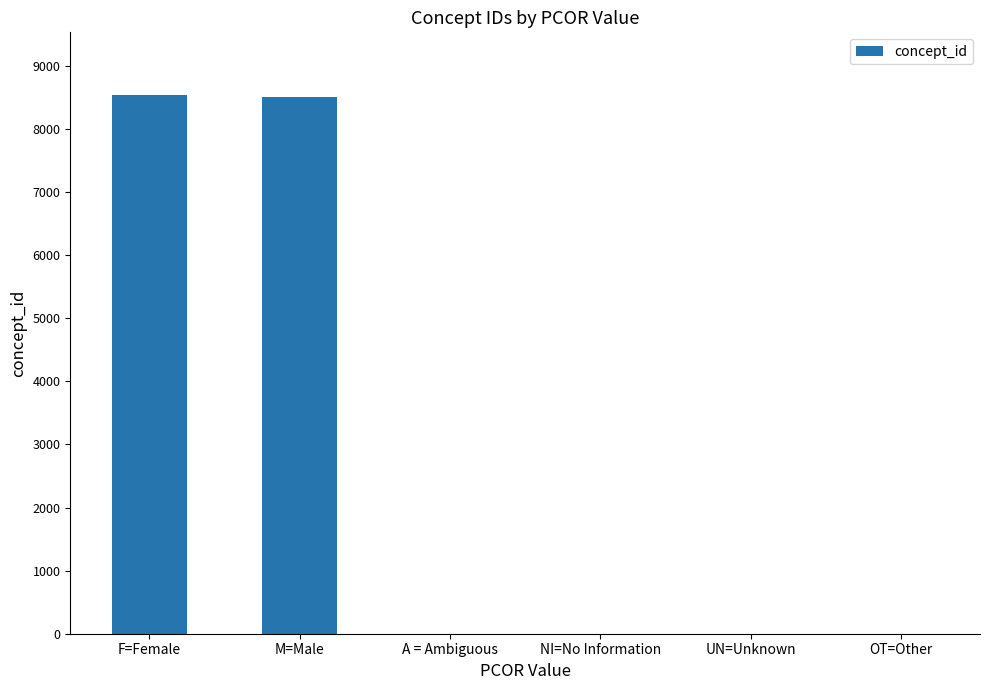

Is it true that the value at UN=Unknown is 0?

True